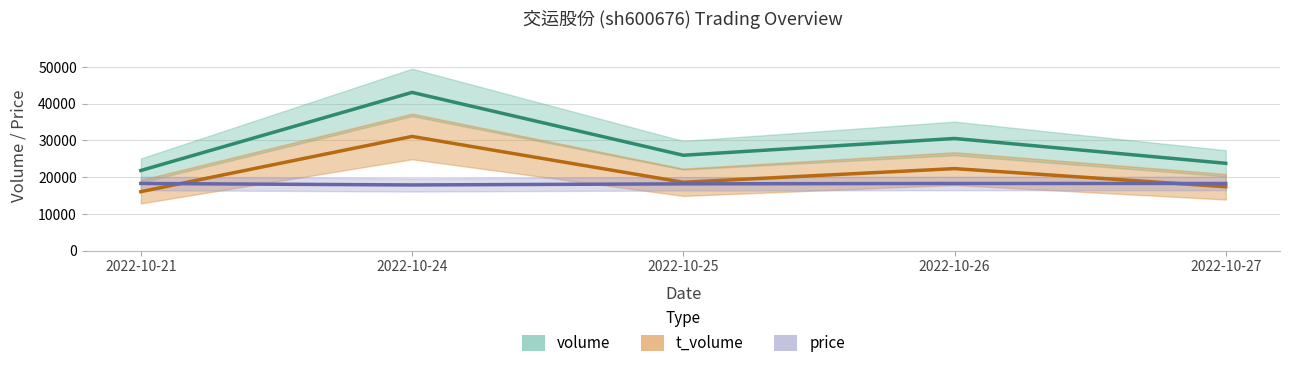

Which series changed the most between 2022-10-21 and 2022-10-25?

volume